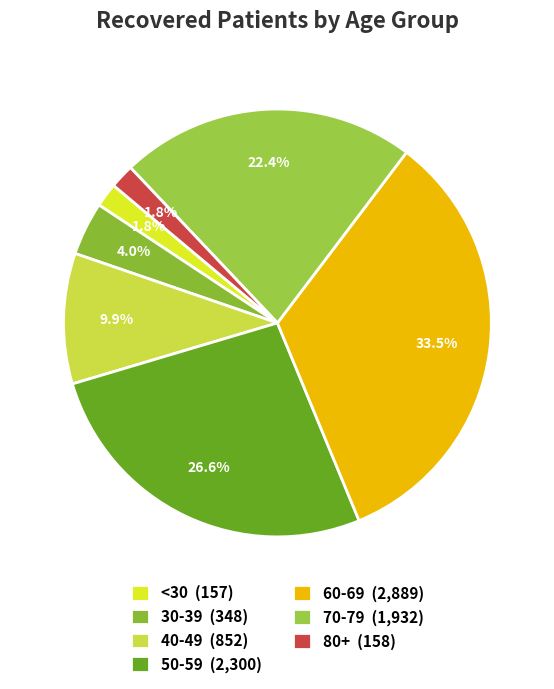

To the nearest percent, what is the average slice percentage?

14%